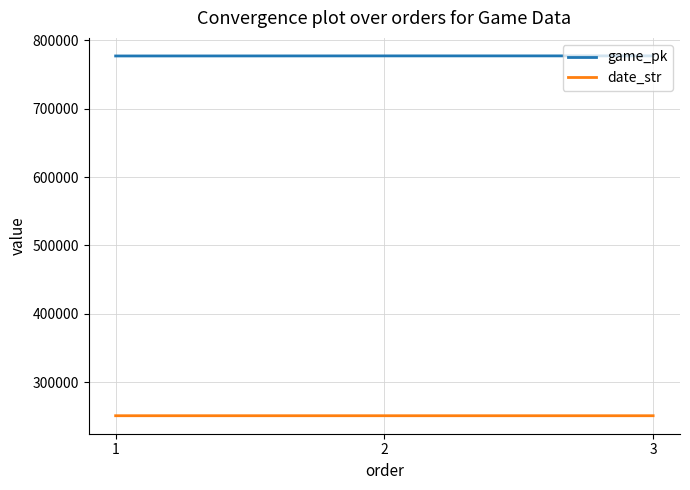

What is the greatest value displayed?

777233